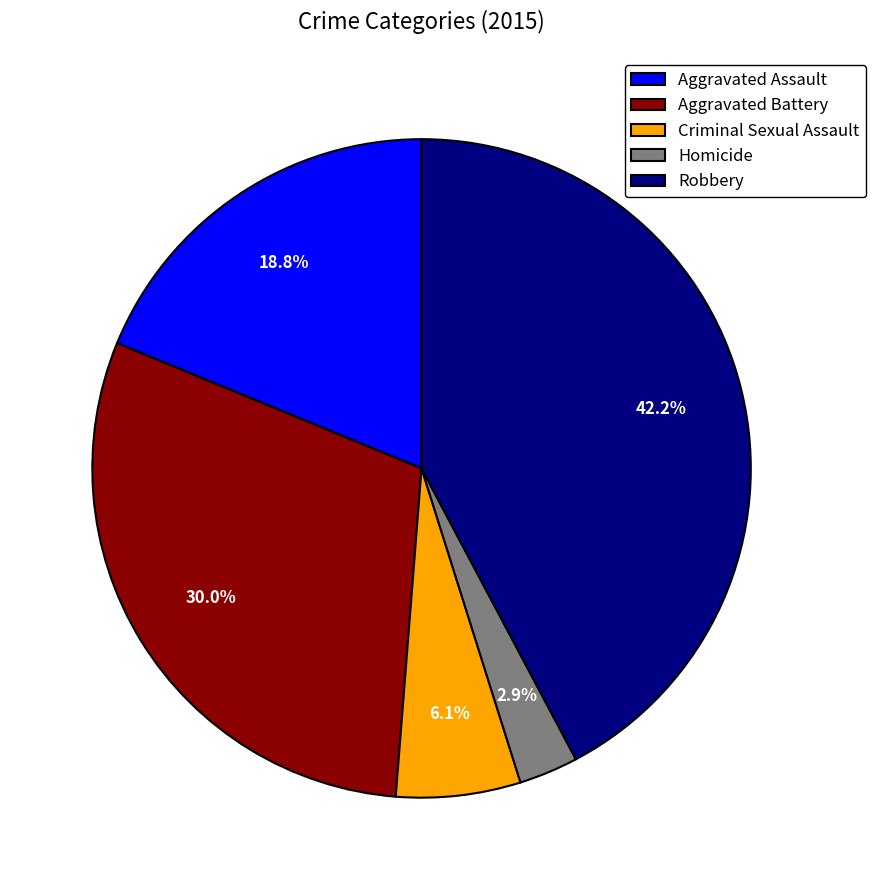

To the nearest percent, what is the average slice percentage?

20%